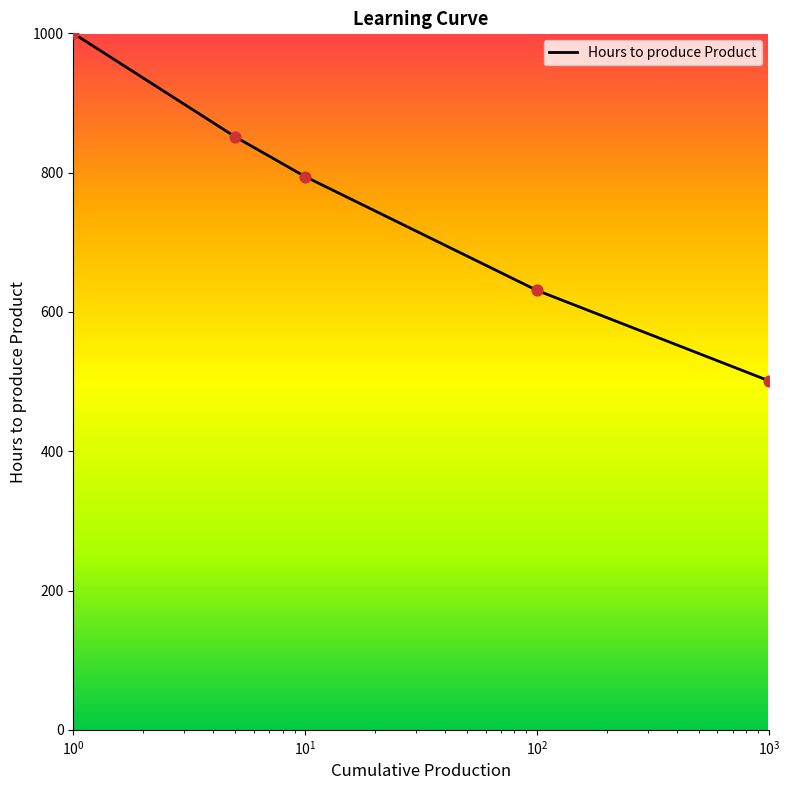

What is the maximum value shown in the chart?

1000.0